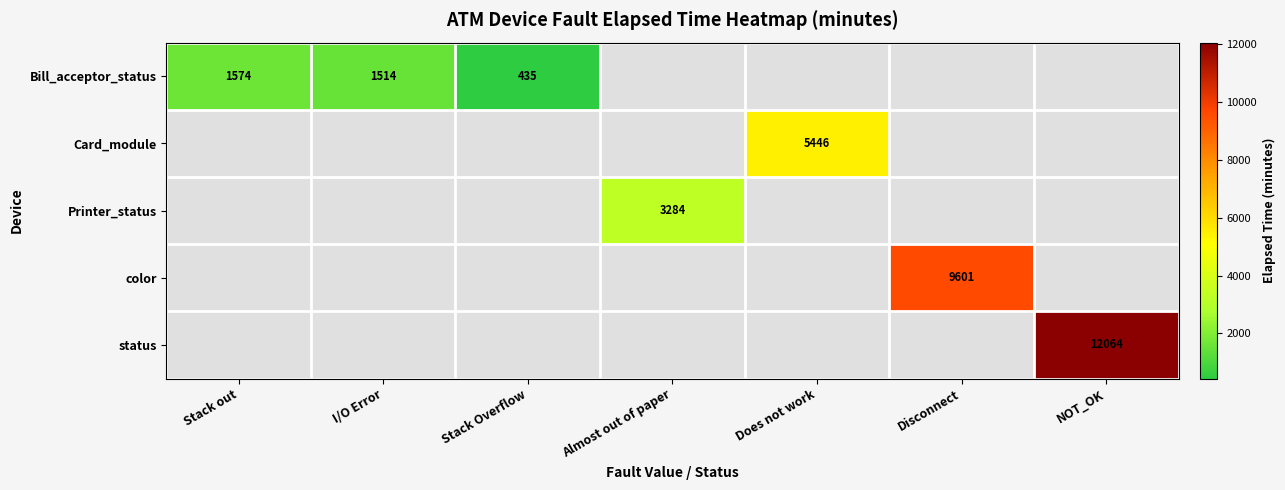

Is it true that Card_module equals 5446 at Does not work?

True